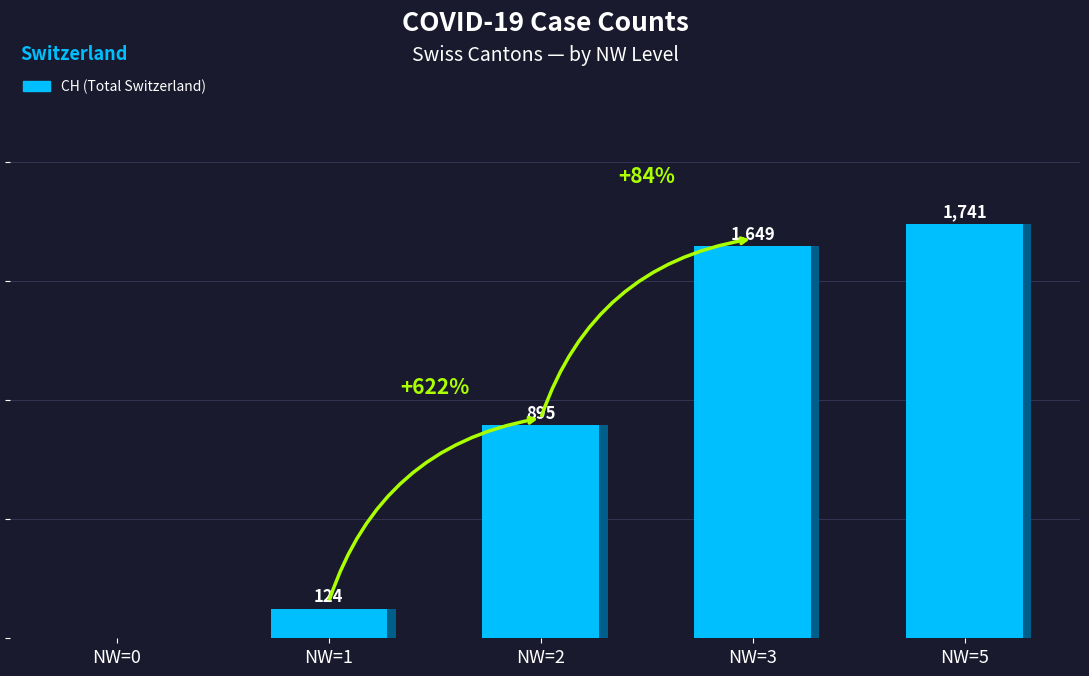

What is the value of the 2nd bar from the left?

124